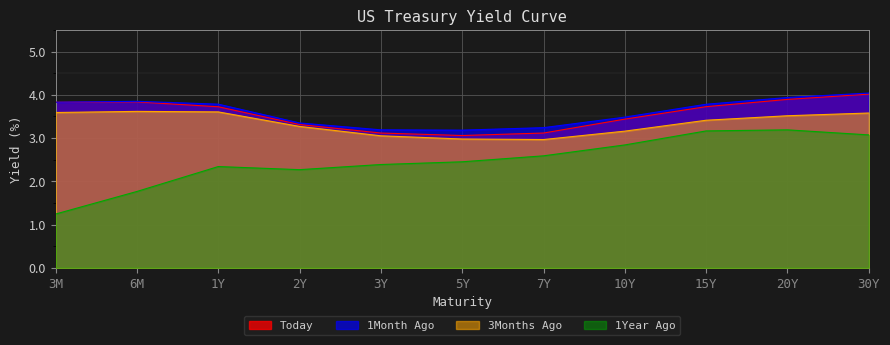

True or false: 1Month Ago has a value of 2.1 at 30Y.

False